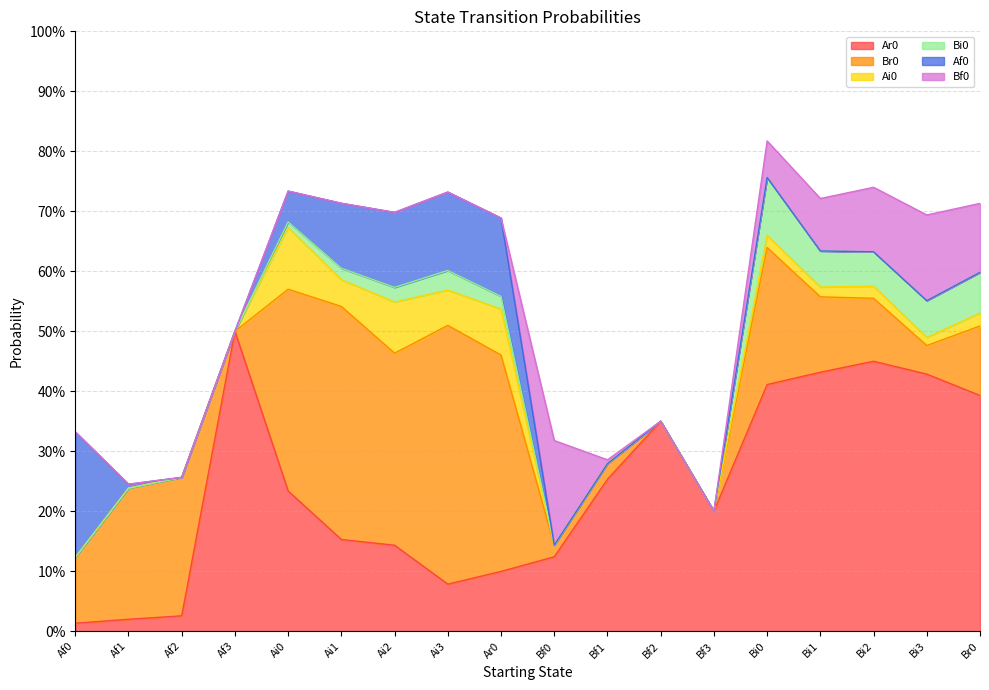

The value of Bi0 at Bf0 is 0.0. True or false?

True